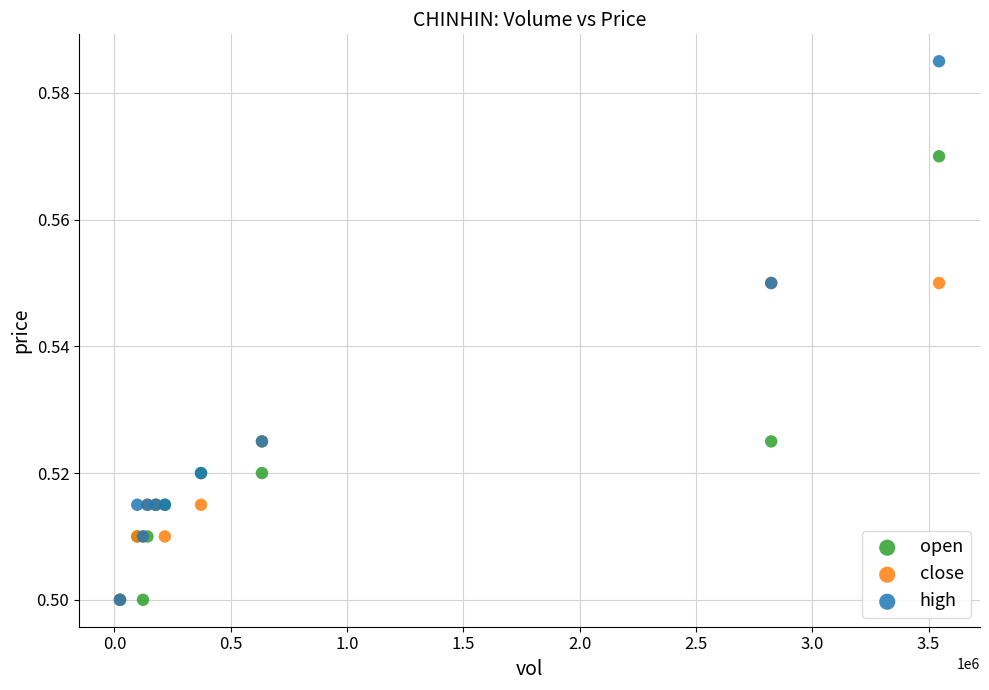

Which series reaches the maximum Y coordinate?

high